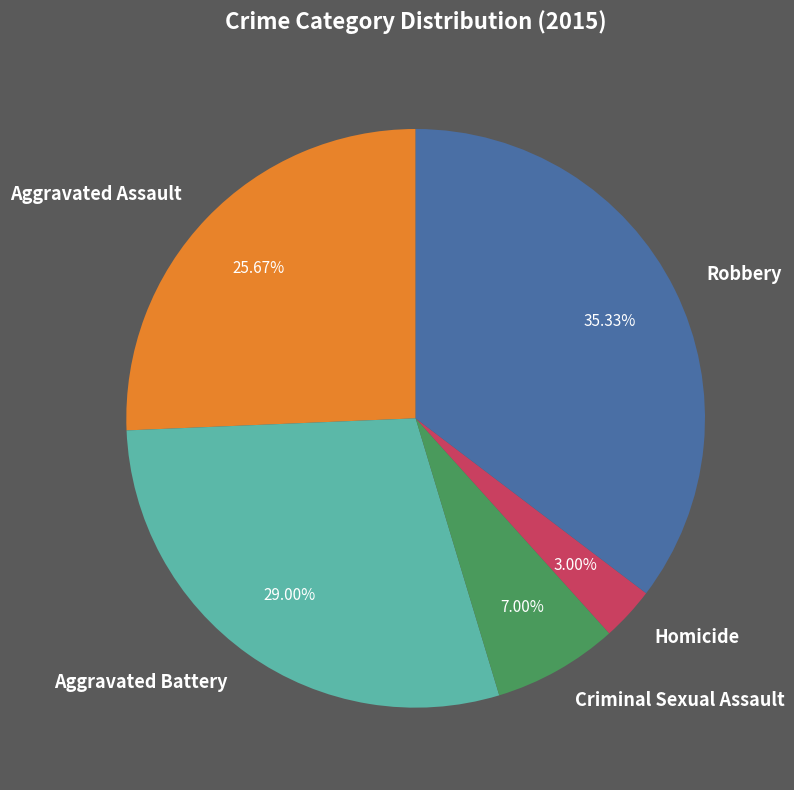

Is there any slice that represents more than half of the pie?

No